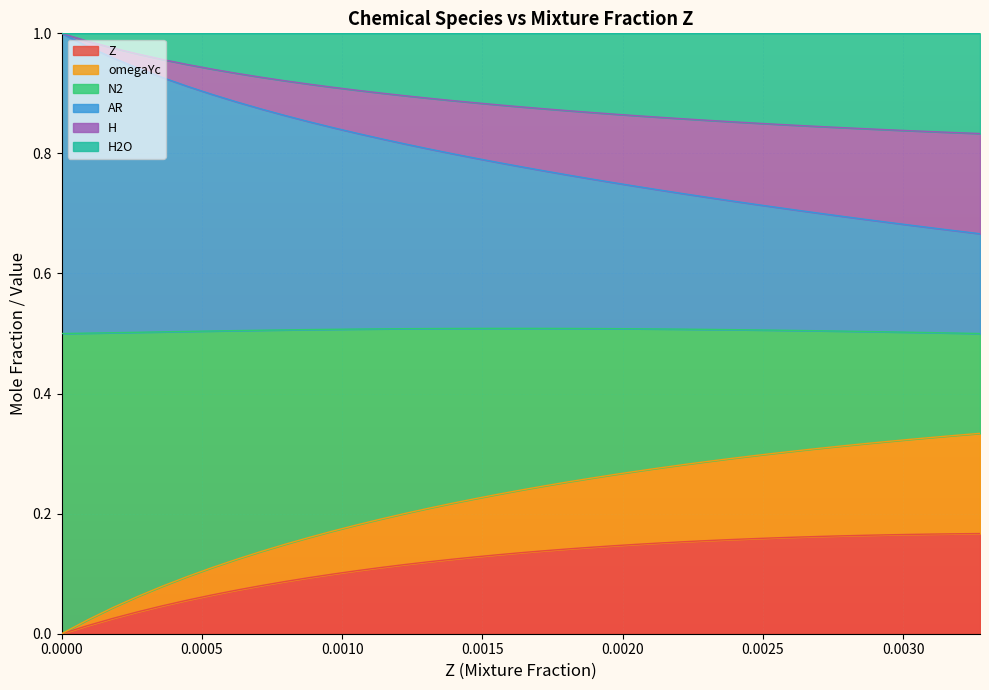

Is the value of AR at 38 greater than the value of N2 at 23?

Yes